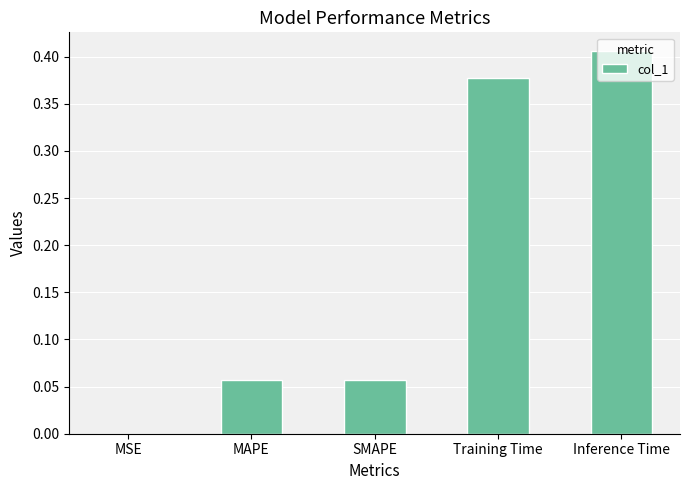

What is the sum of the values at Inference Time and Training Time?

0.8